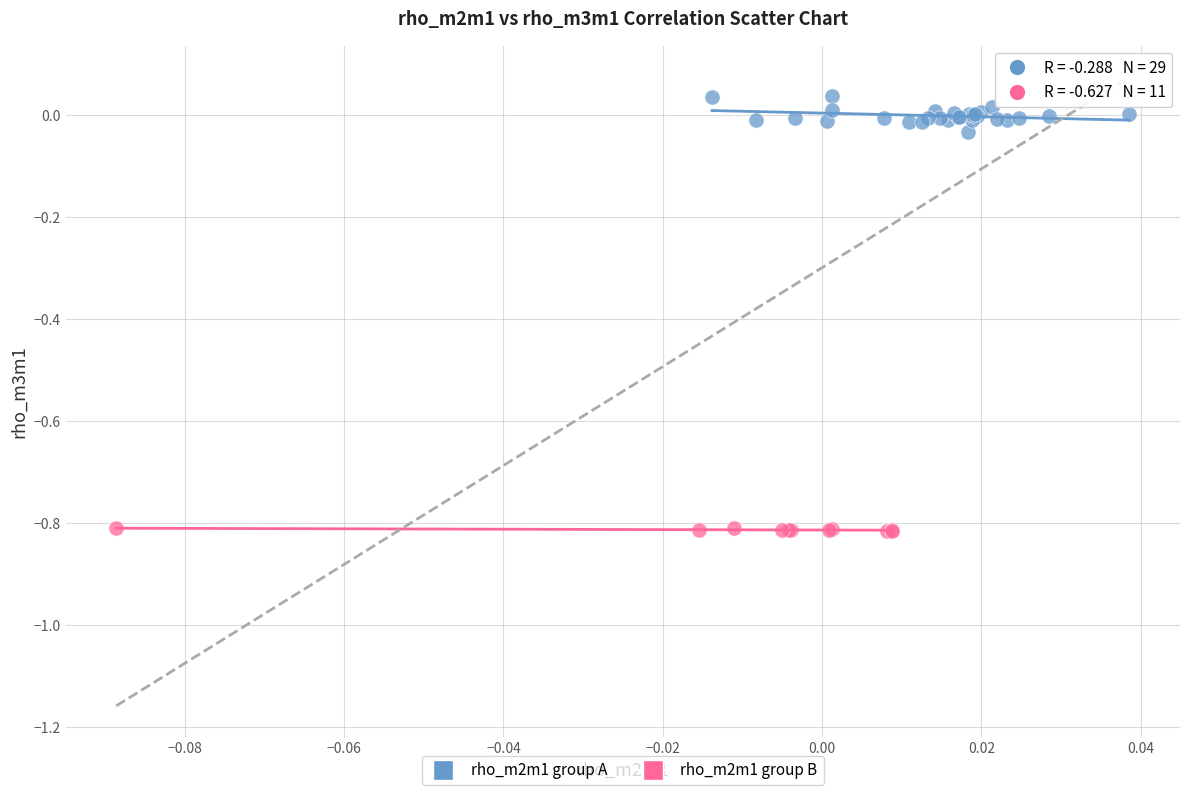

Which series reaches the minimum Y coordinate?

rho_m2m1 group B